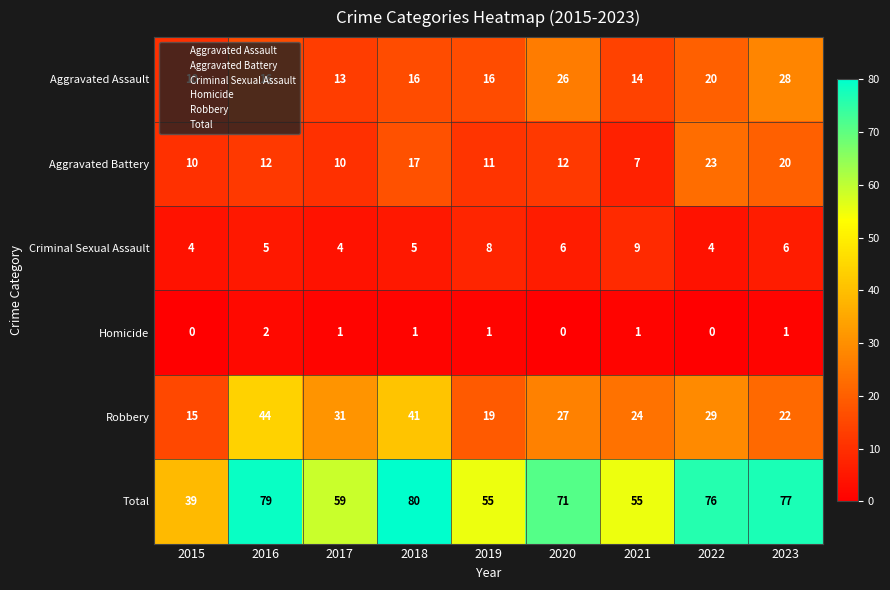

Which series has the largest total across all categories?

Total